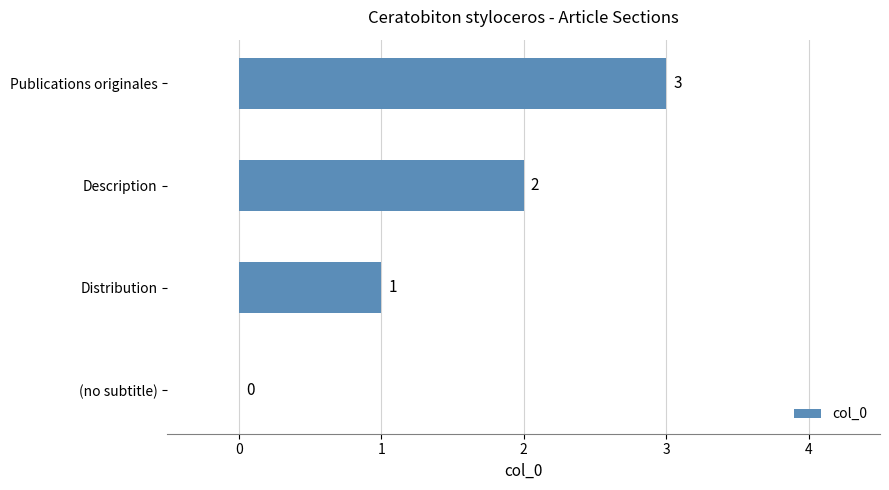

Are the bars grouped side by side (vs. stacked)?

No